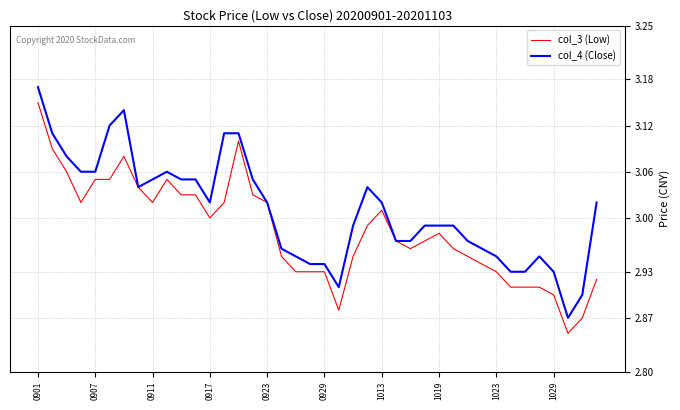

Which series has the largest total across all categories?

col_4 (Close)